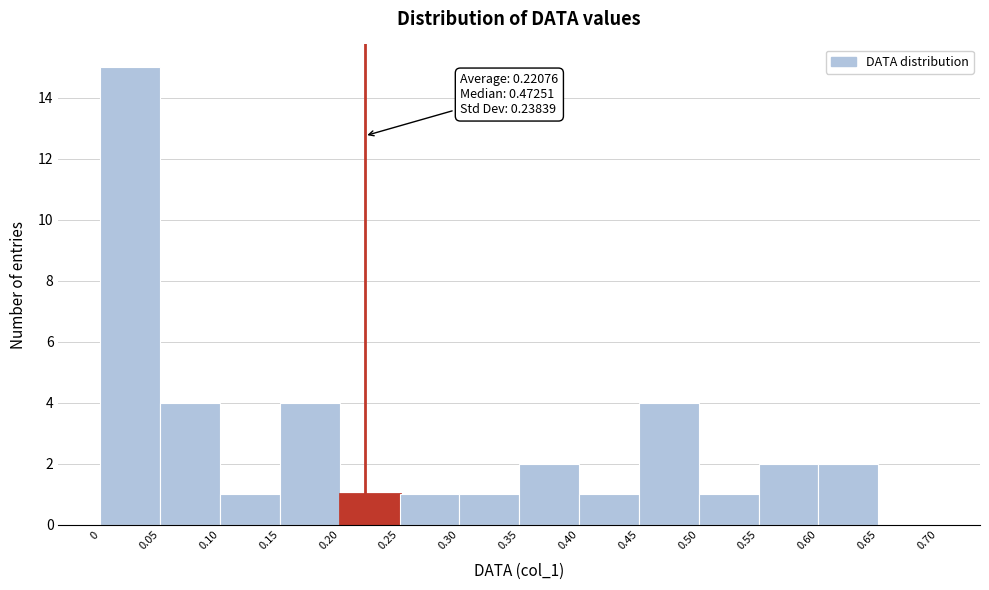

Over which range of the x-axis is the bar tallest?

0 to 0.05